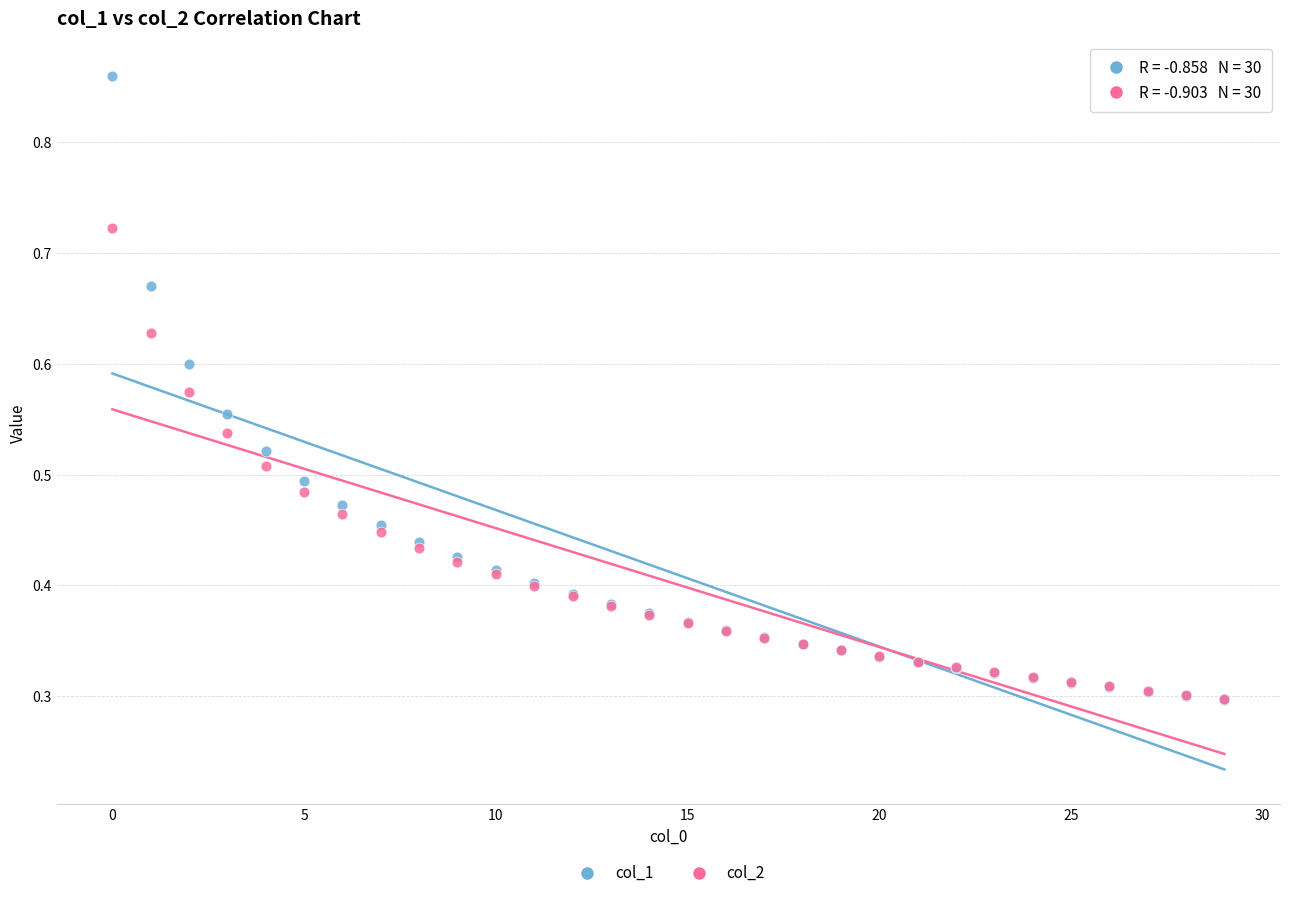

Which series reaches the maximum Y coordinate?

col_1